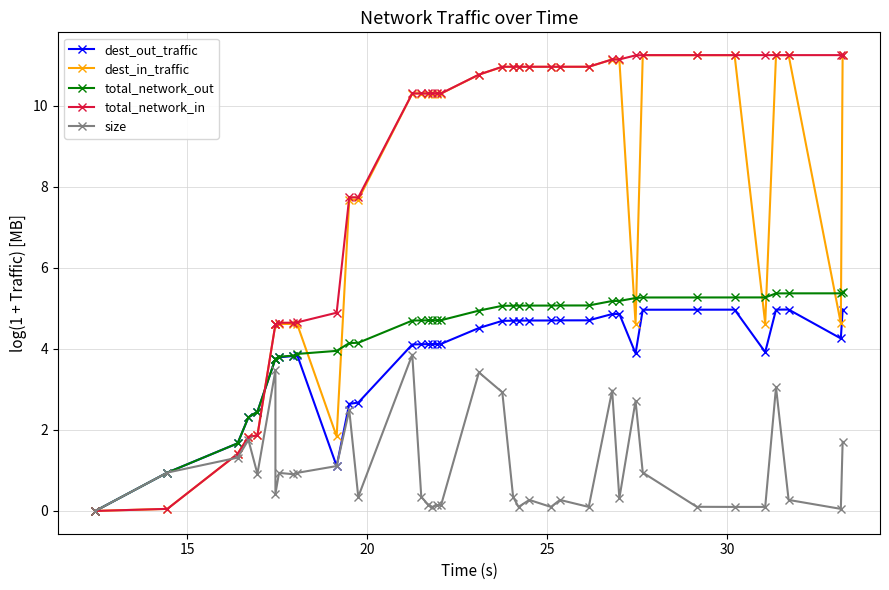

How many interior local peaks does the size series have?

11